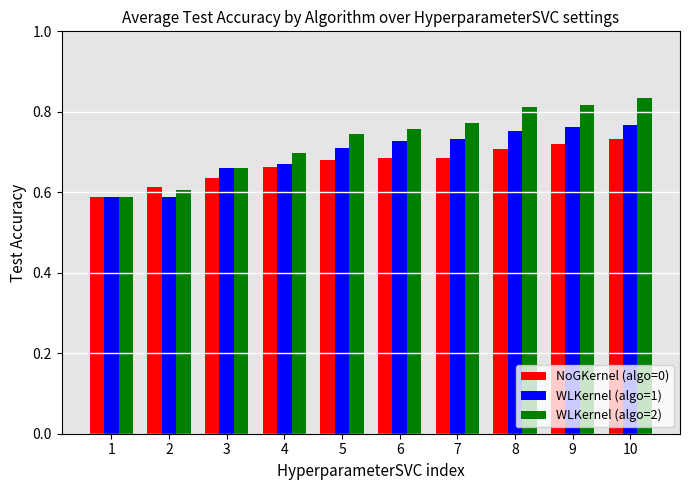

What is the sum of the WLKernel (algo=2) values at 7 and 1?

1.4